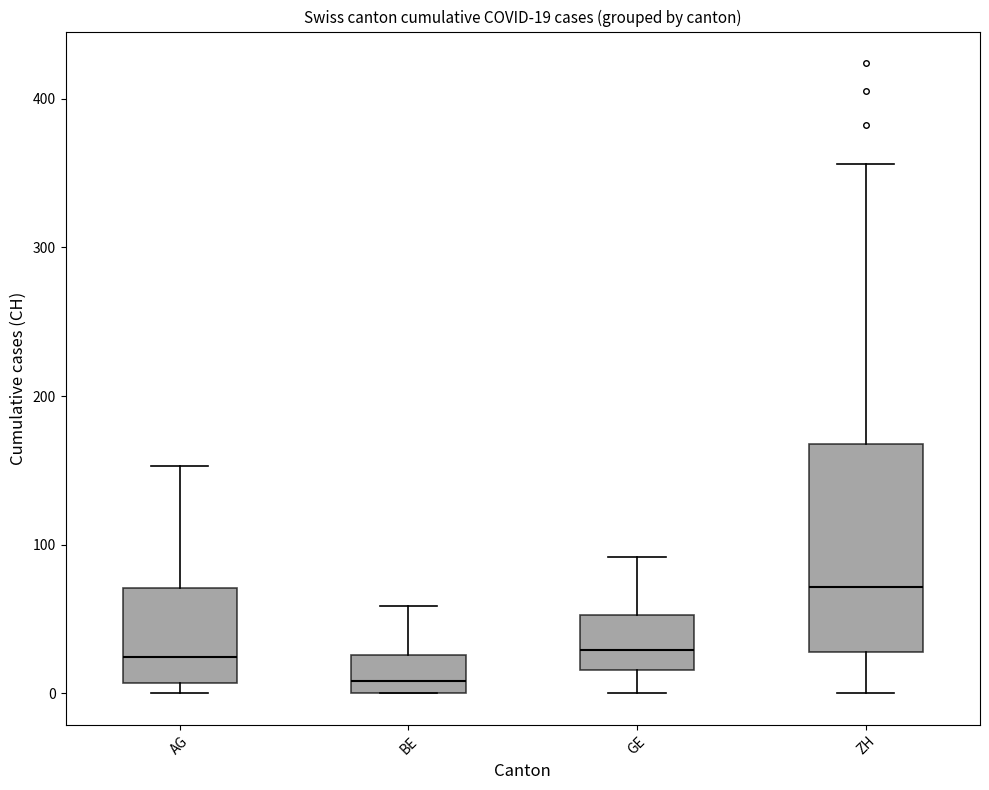

Which box is the tallest, from its lower edge to its upper edge?

ZH